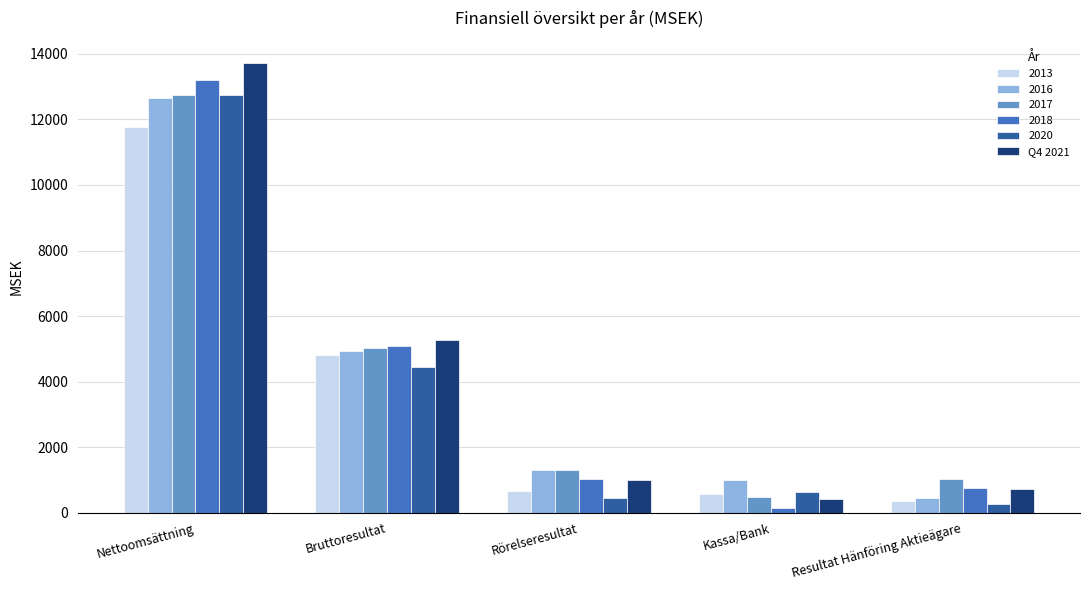

The 2013 series shows 654 at Rörelseresultat. True or false?

True